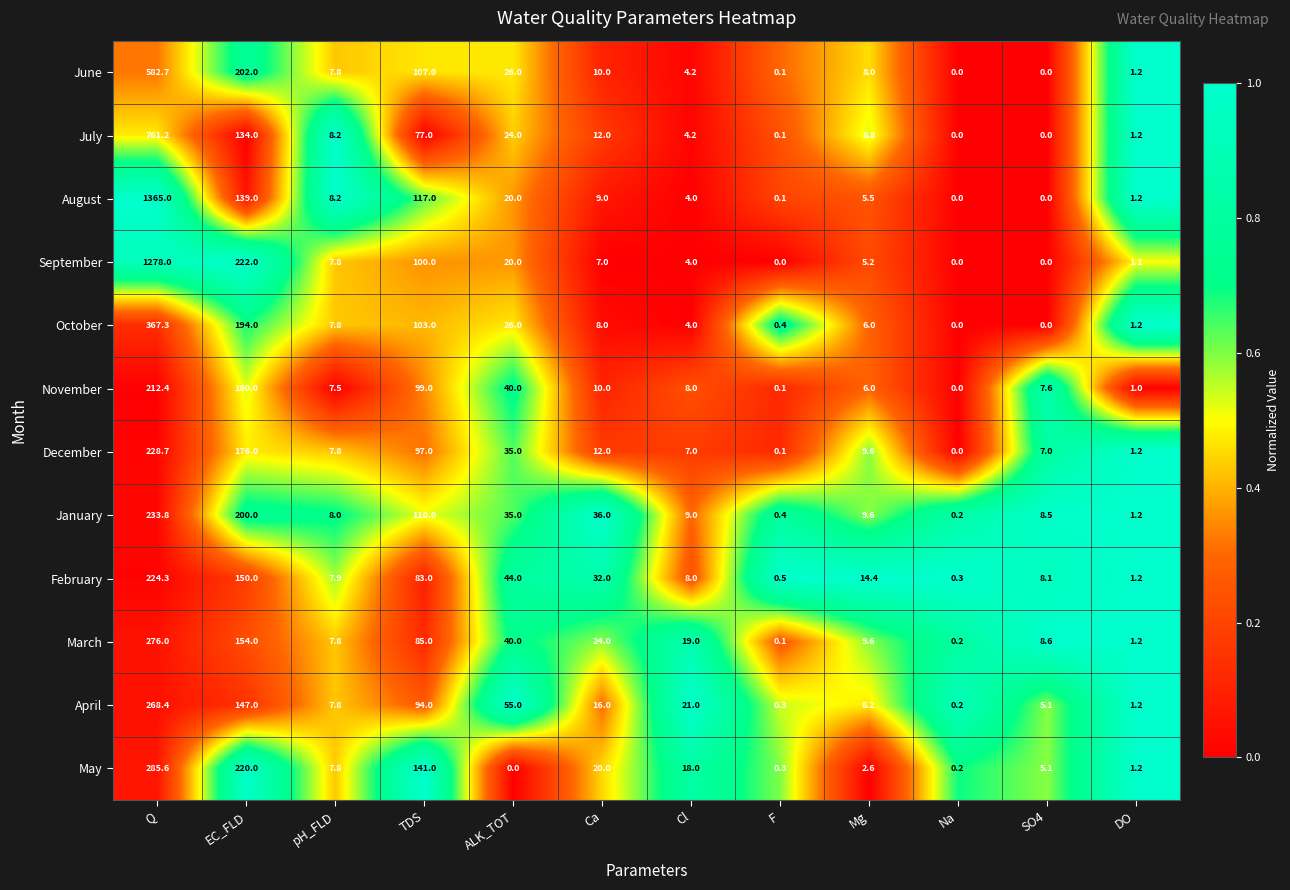

How many data points does each series have?

12